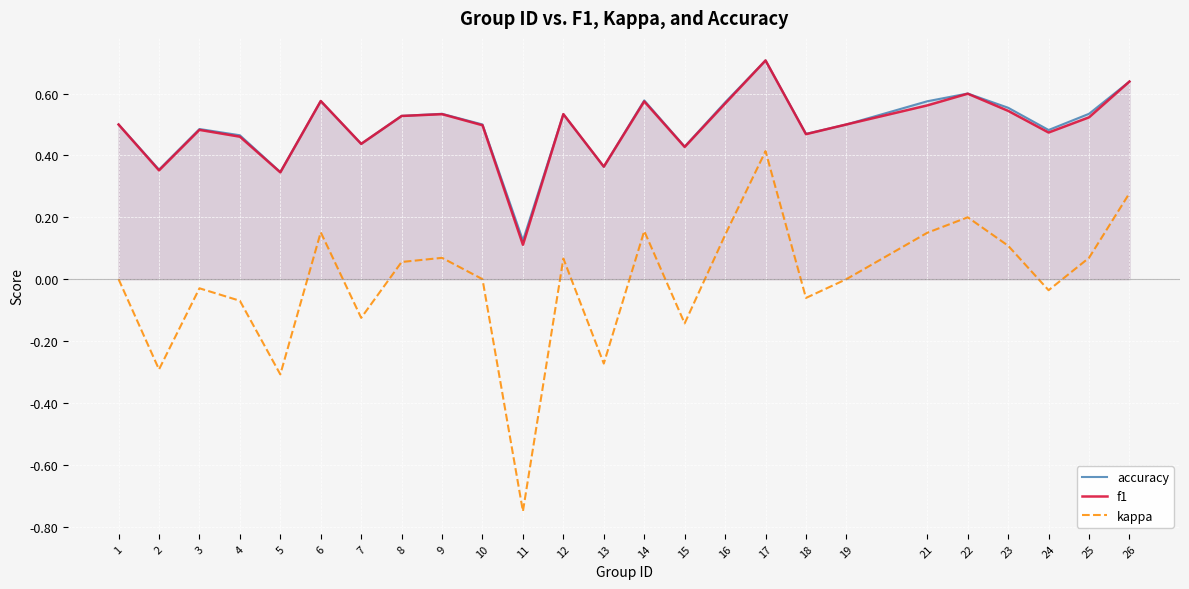

How many data points does each series have?

25